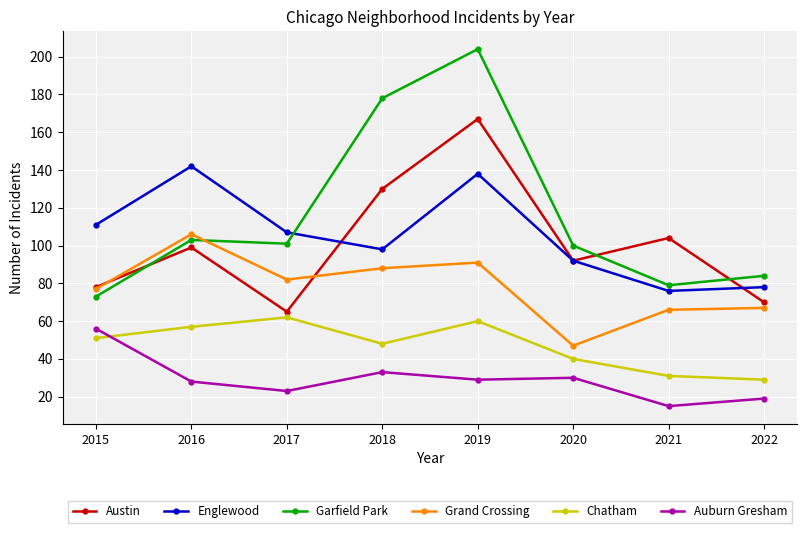

How many lines are shown in the chart?

6